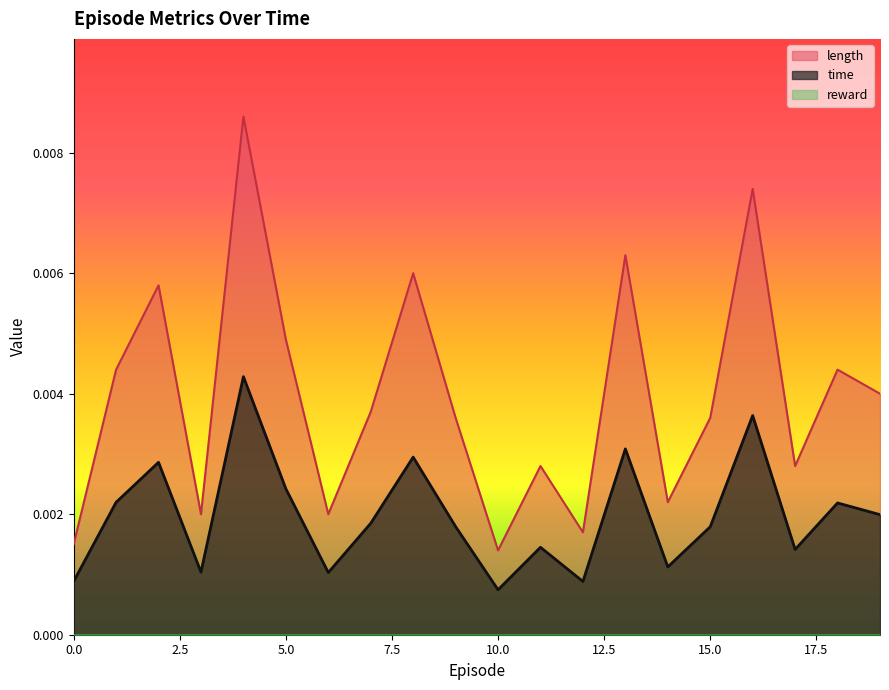

Count the number of categories in the chart.

20